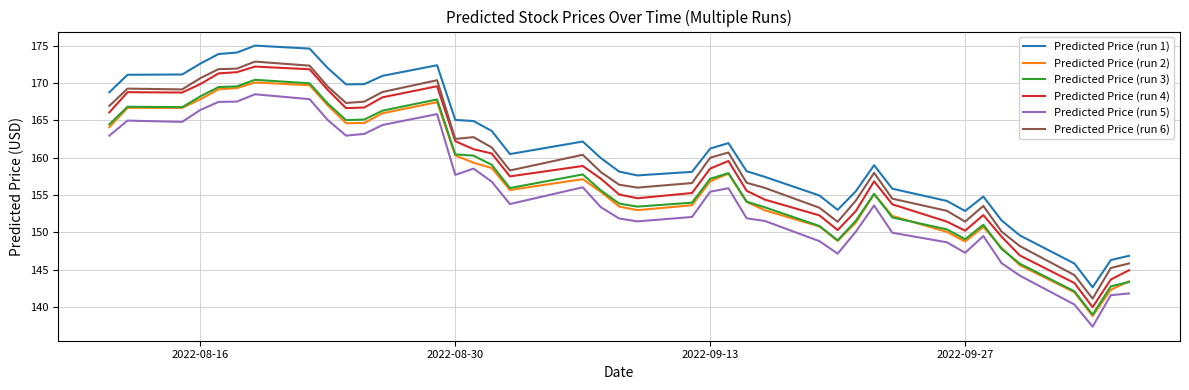

What is the greatest value displayed?

175.0